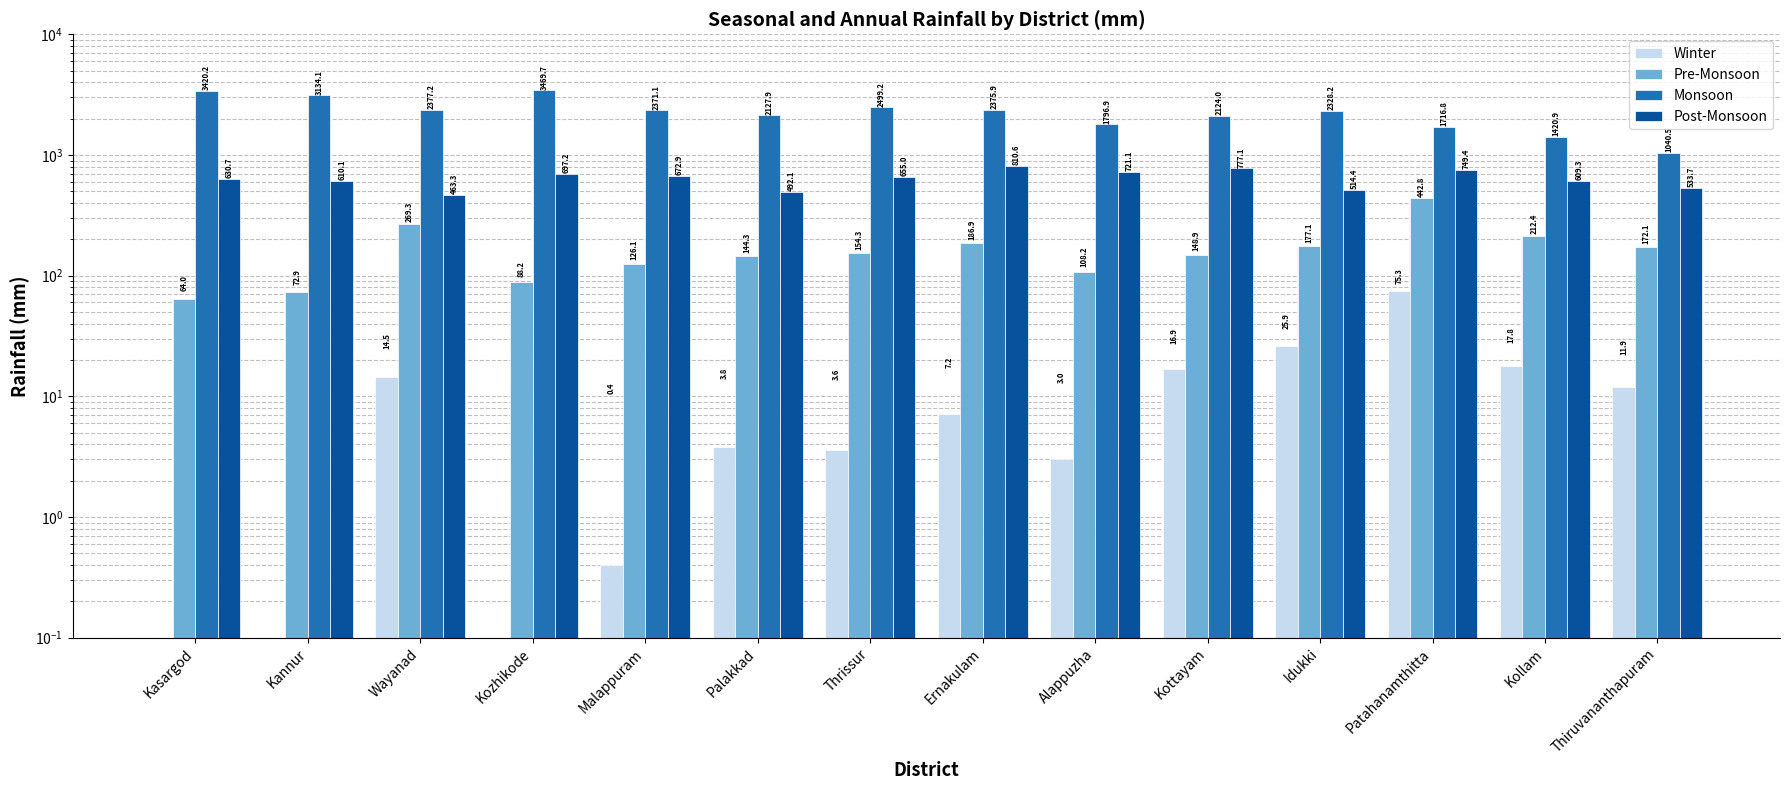

At Thiruvananthapuram, list the series in order from largest to smallest.

Monsoon, Post-Monsoon, Pre-Monsoon, Winter